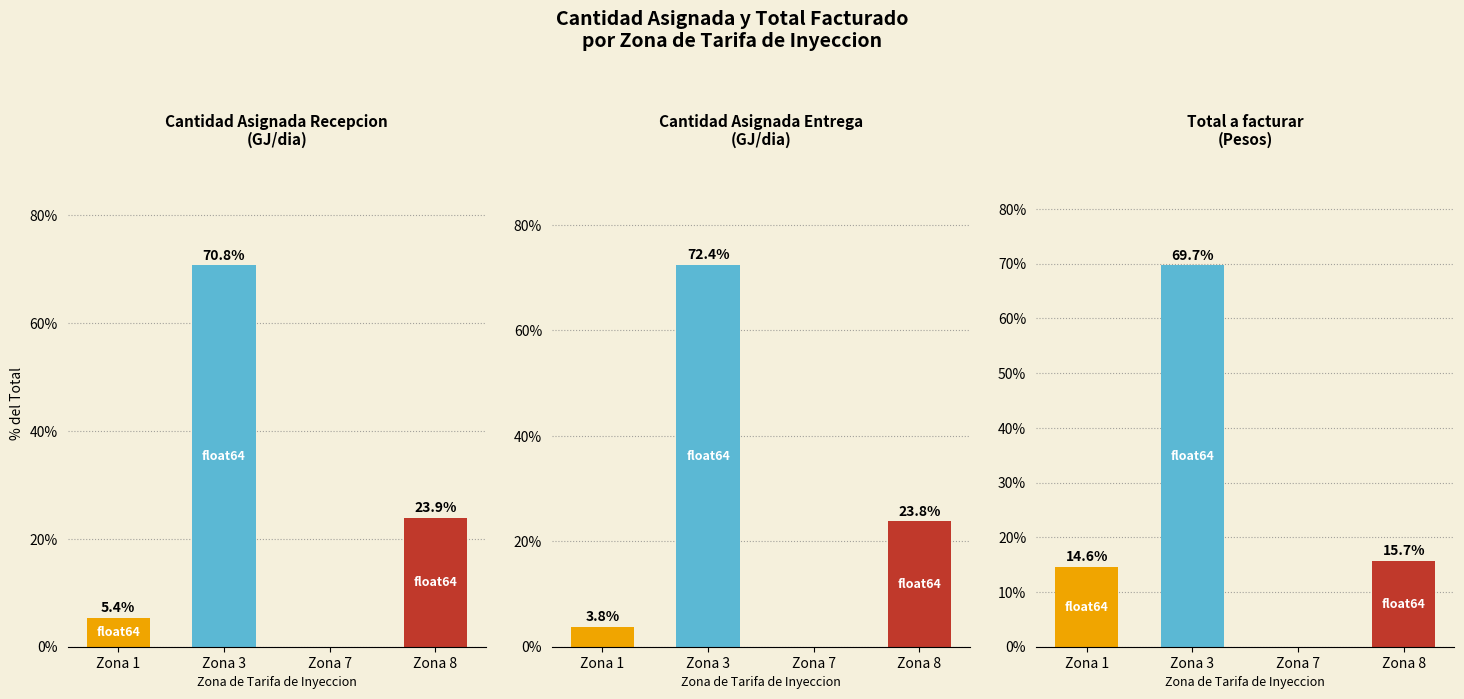

Which series has the widest spread of values?

Cantidad Asignada Entrega